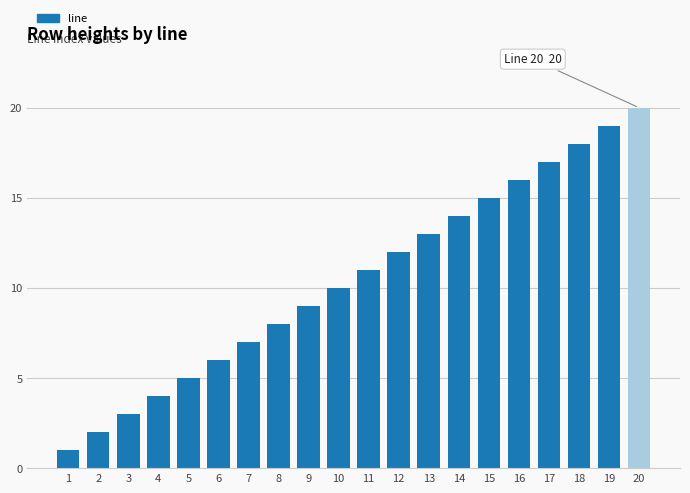

Which has a higher value, 12 or 13?

13